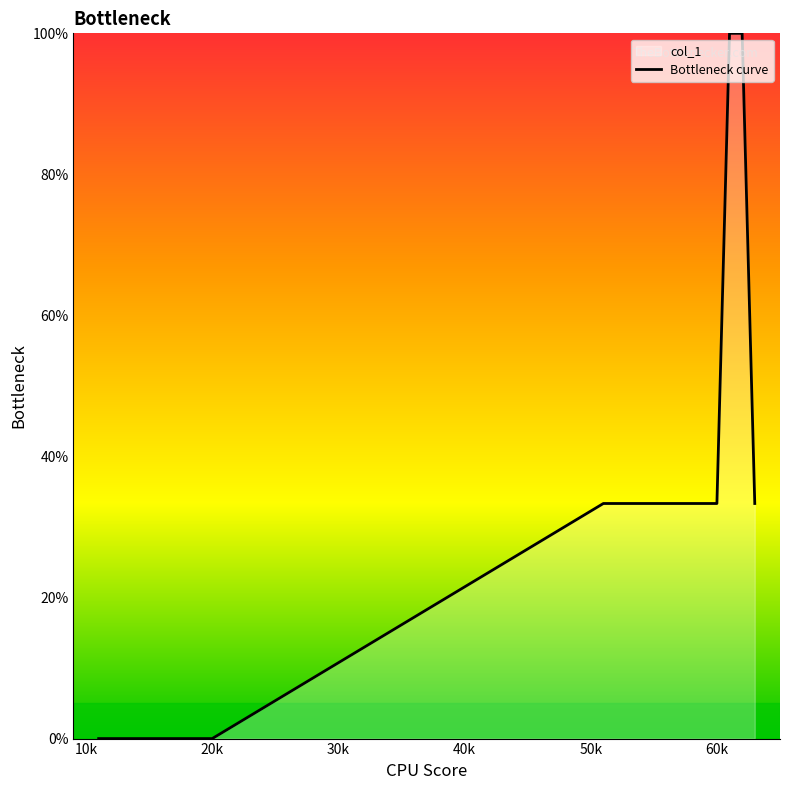

How many lines are shown in the chart?

1